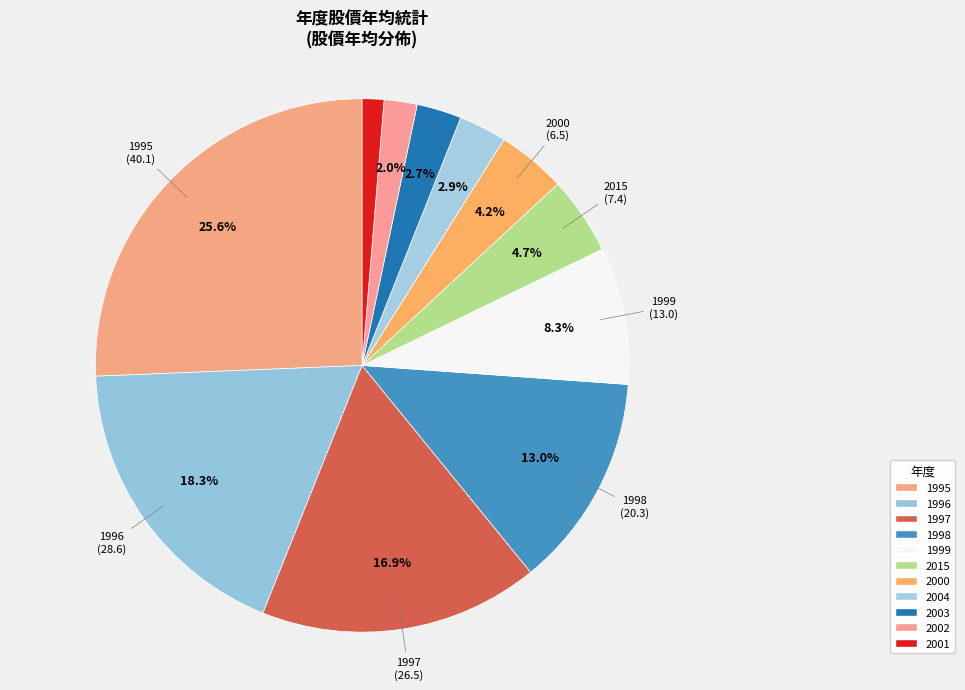

What is the ratio of the value at 1995 to the value at 1999?

3.1